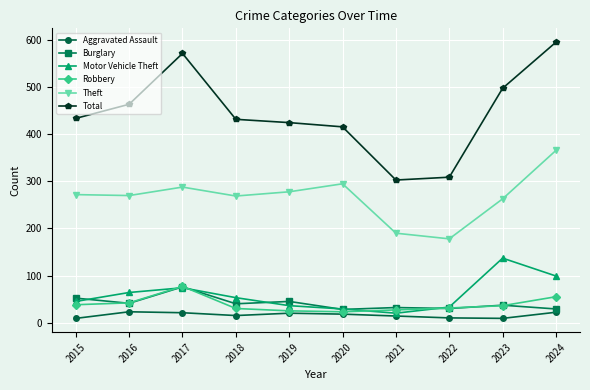

What is the maximum value shown in the chart?

596